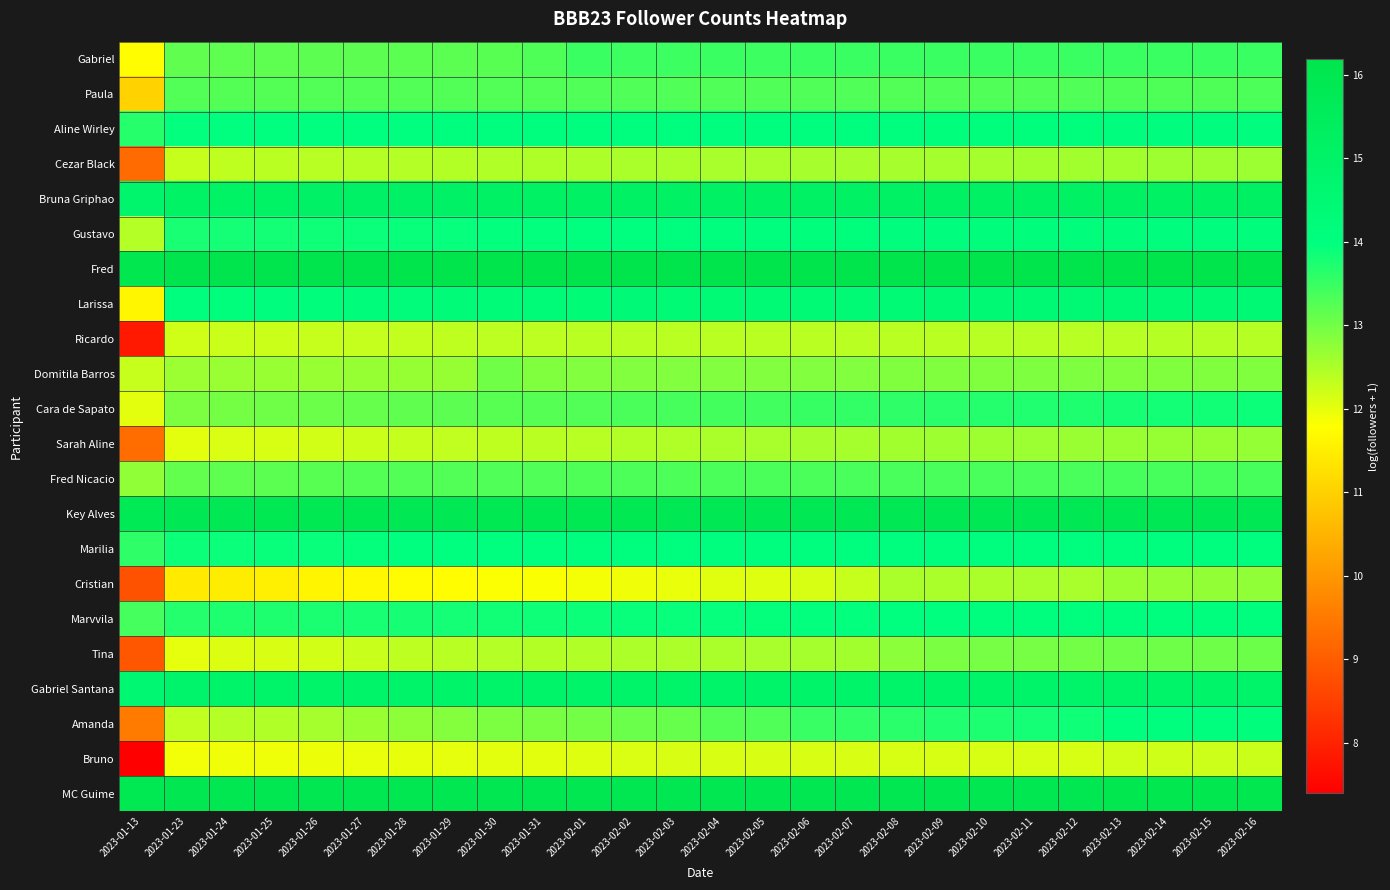

Which has a higher value, 2023-02-07 or 2023-01-29?

2023-02-07